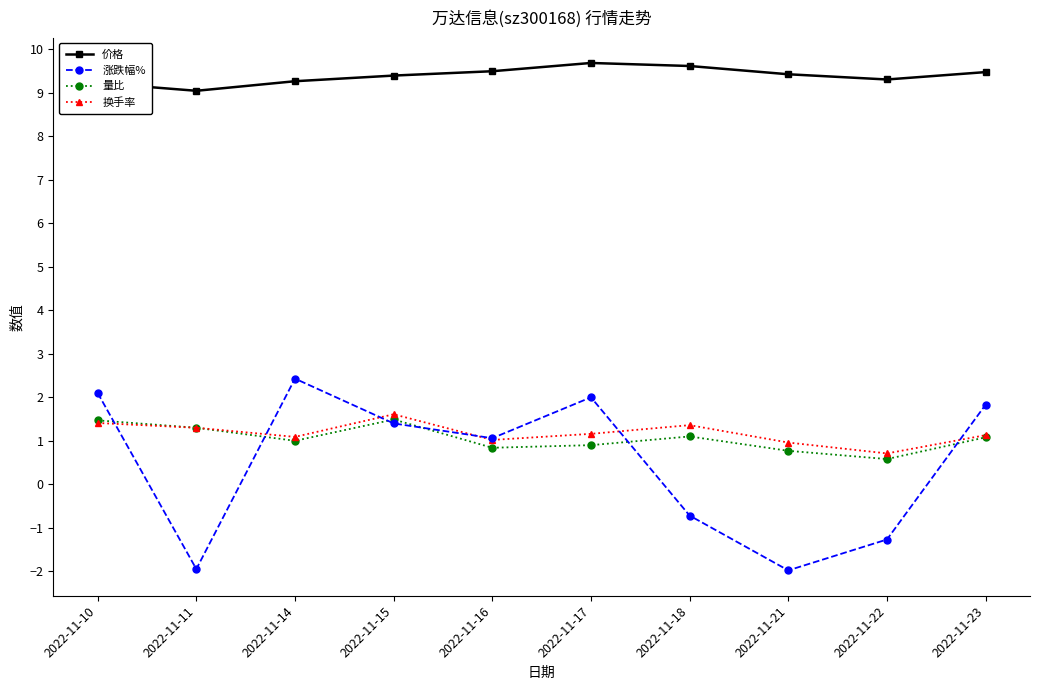

What is the average value of the 涨跌幅% series?

0.5